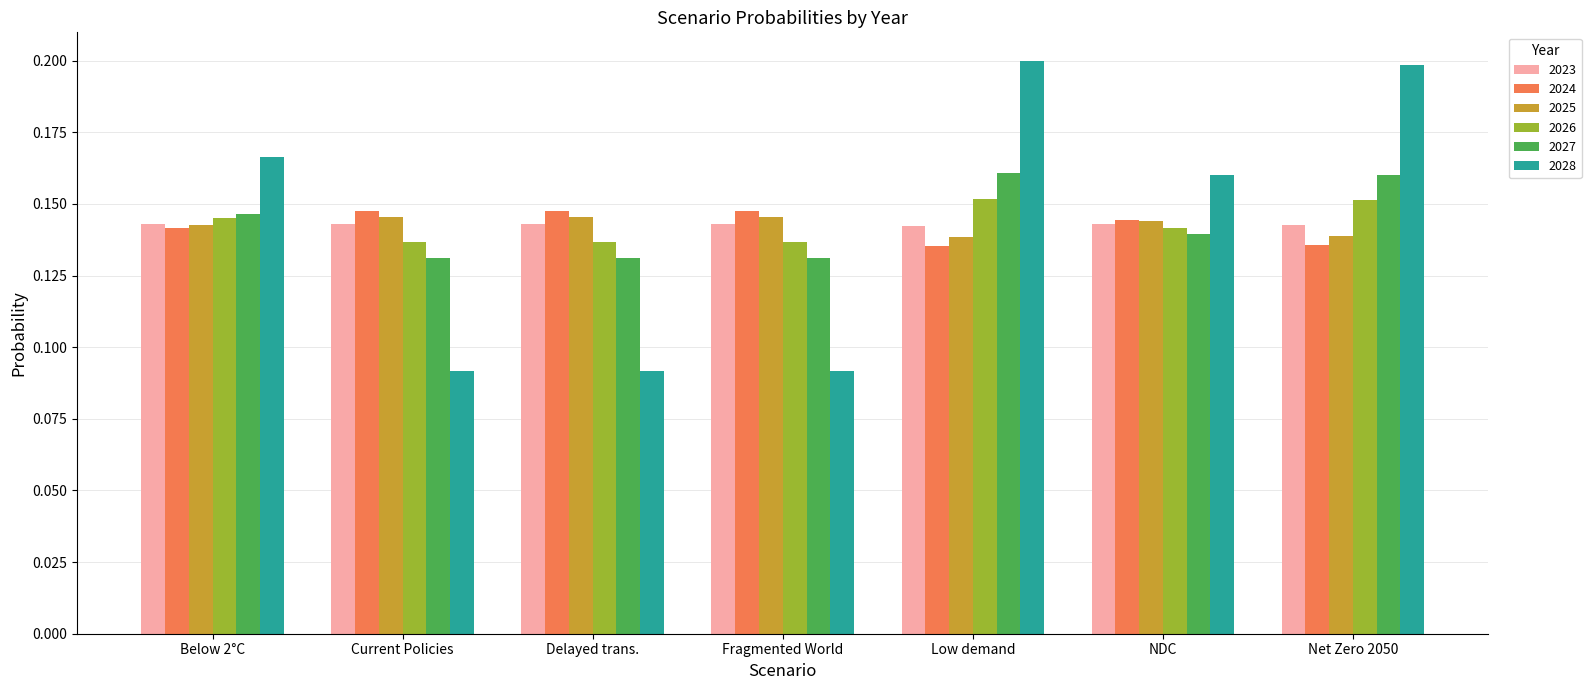

What is the total value across all series at Below 2°C?

0.9